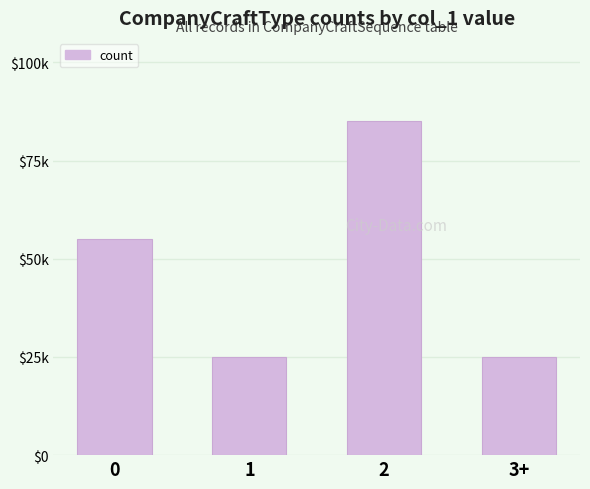

How many bars are there in total?

4